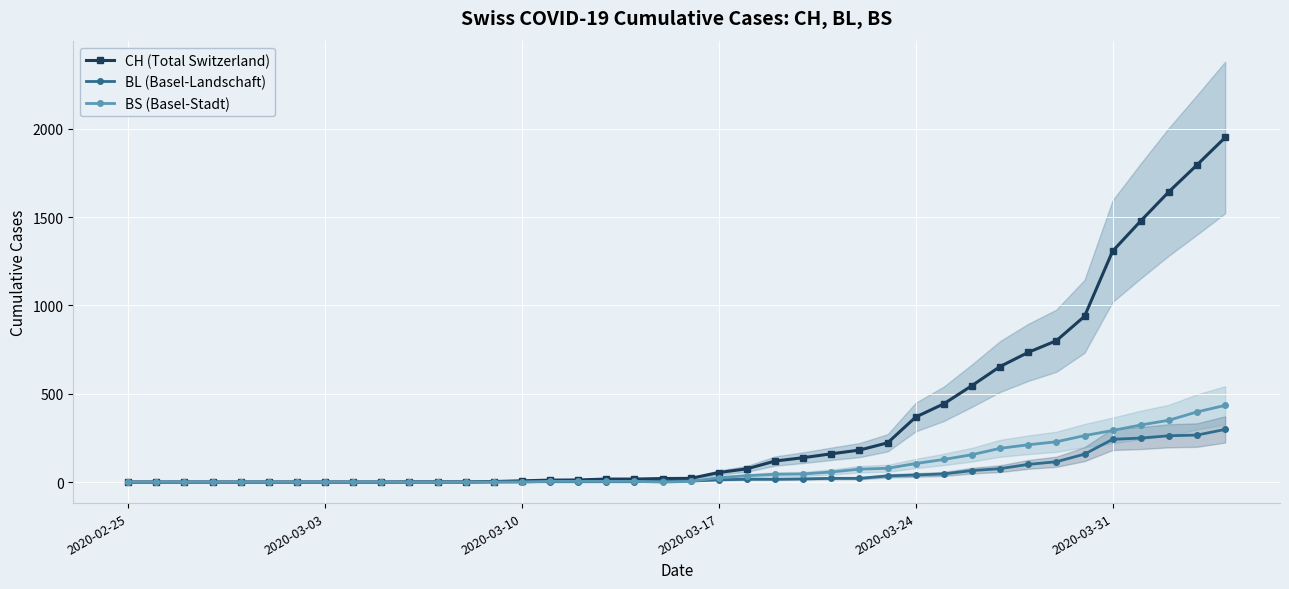

What is the difference between the second highest and minimum values in the BL (Basel-Landschaft) series?

266